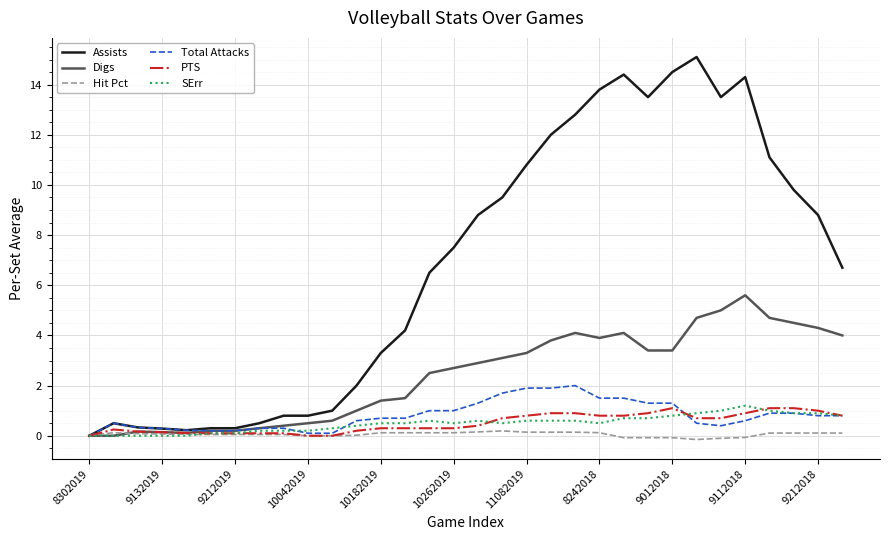

Which series has the largest total across all categories?

Assists